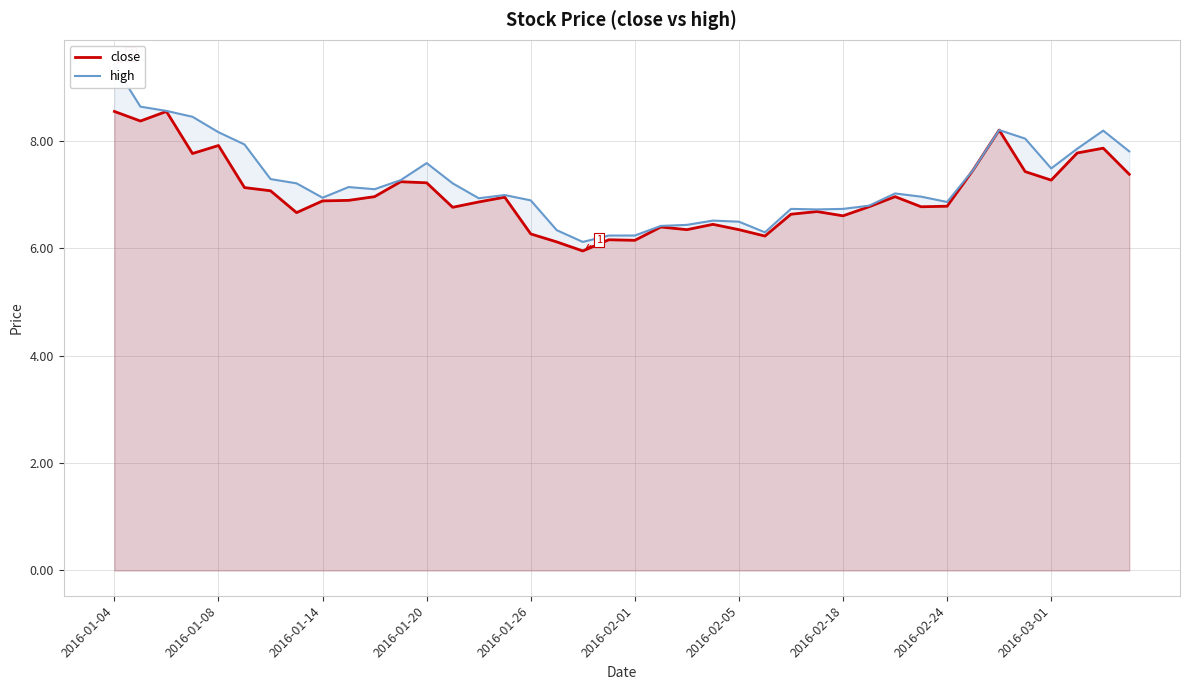

The close series shows 7.4 at 39. True or false?

True